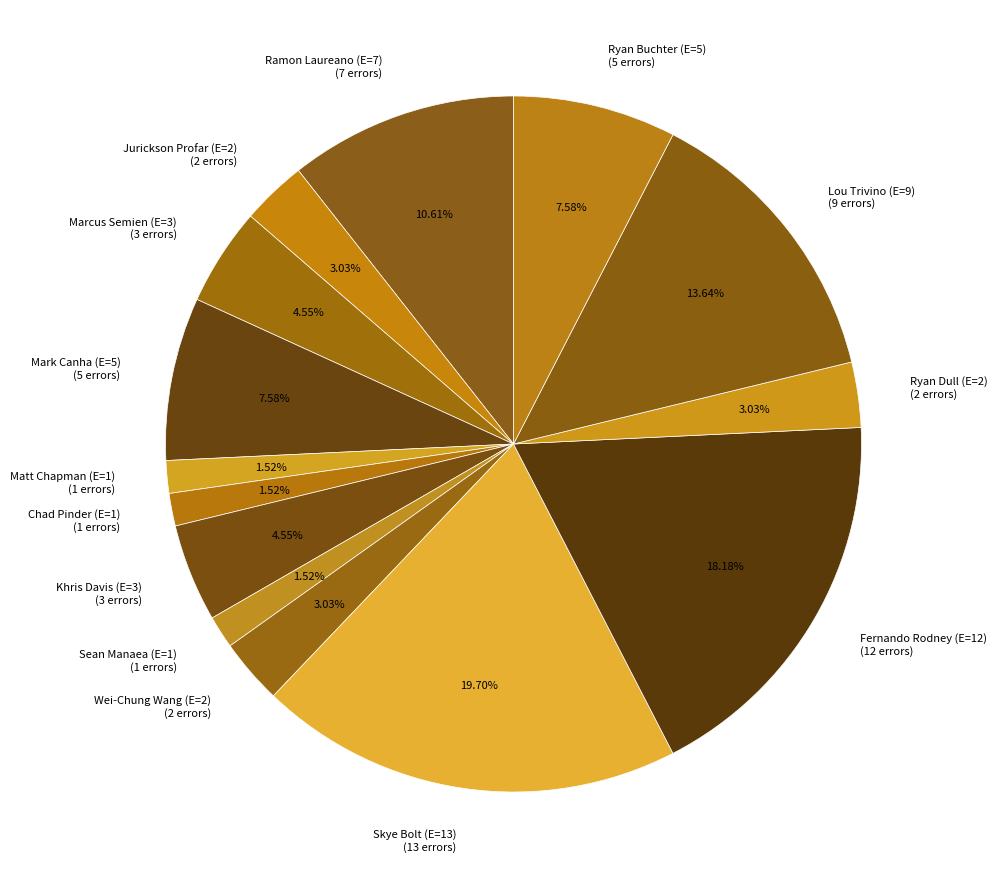

Is there any slice that represents more than half of the pie?

No